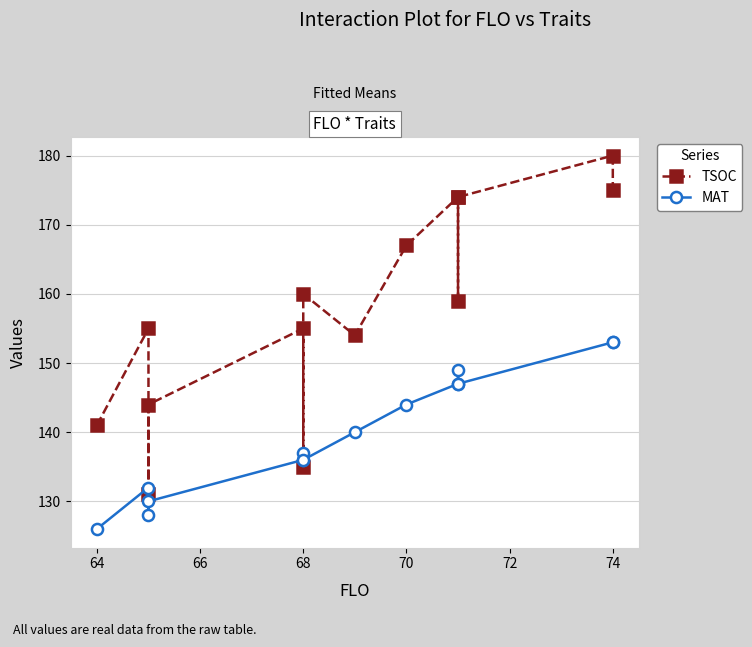

What is the greatest value displayed?

180